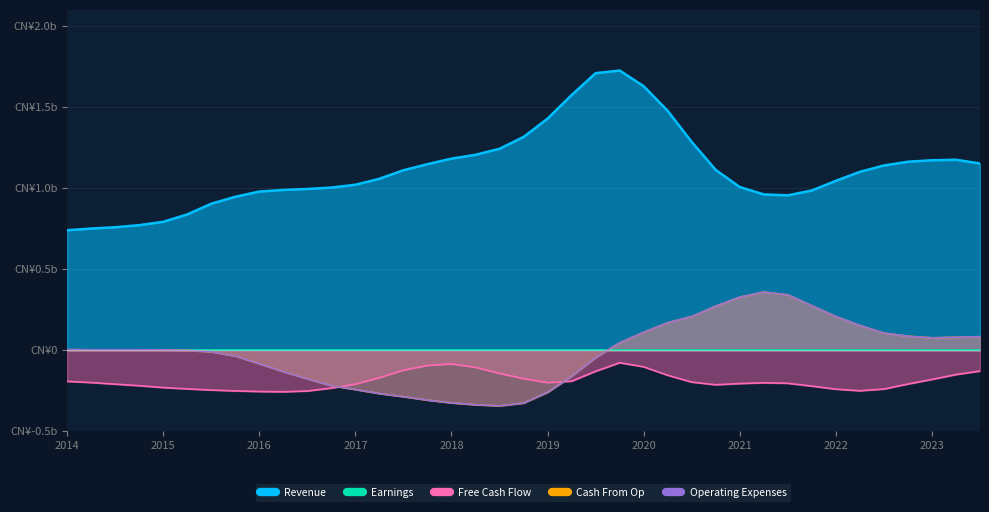

What is the minimum value for Free Cash Flow?

-0.3